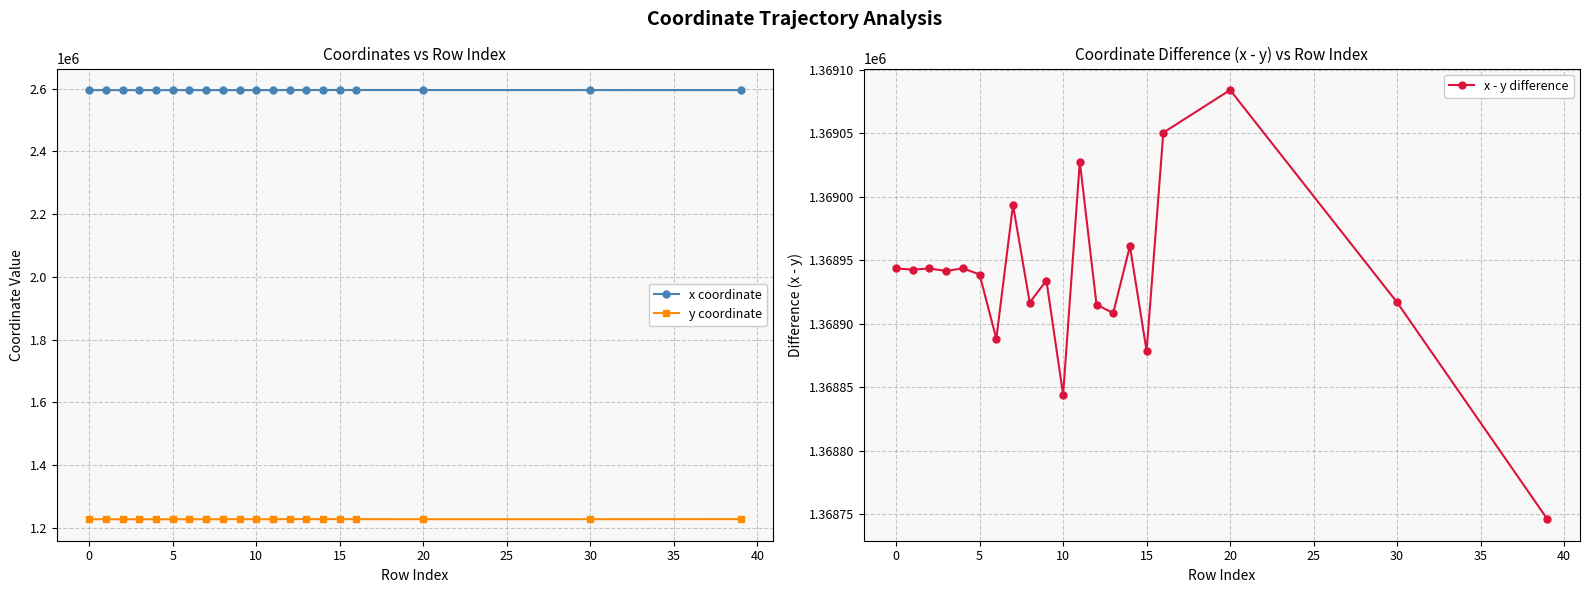

Reading left to right, list all the values displayed in this chart.

x coordinate: 2595621.8	2595630.6	2595618.5	2595634.3	2595609.6	2595647.9	2595583.4	2595631.2	2595632.0	2595663.1	2595562.1	2595646.0	2595933.1	2595929.1	2595957.1	2595910.9	2595992.7	2595924.1	2595796.3	2595757.0
y coordinate: 1226678.3	1226688.0	1226674.9	1226692.8	1226665.9	1226709.1	1226695.3	1226637.6	1226715.3	1226729.1	1226718.0	1226618.3	1227018.0	1227020.8	1226995.9	1227032.4	1226942.1	1226839.9	1226879.6	1227011.2
x - y difference: 1368943.6	1368942.6	1368943.6	1368941.5	1368943.7	1368938.8	1368888.1	1368993.6	1368916.7	1368934.0	1368844.1	1369027.7	1368915.1	1368908.3	1368961.2	1368878.5	1369050.6	1369084.2	1368916.8	1368745.9